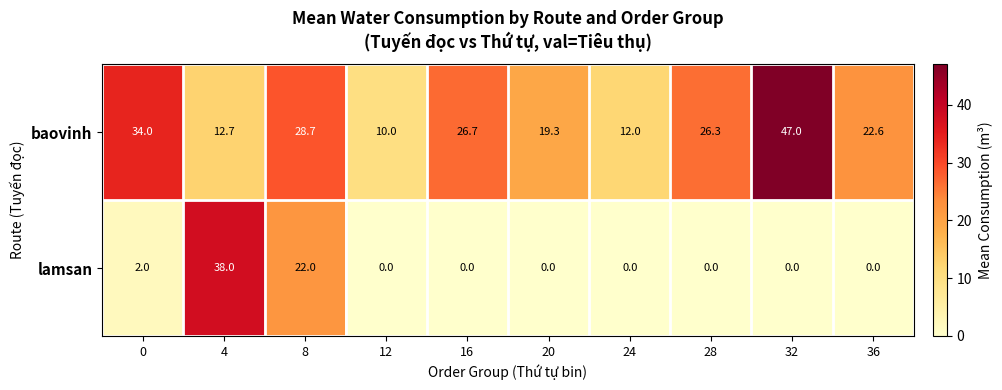

What is the total value across all series at 28?

26.3